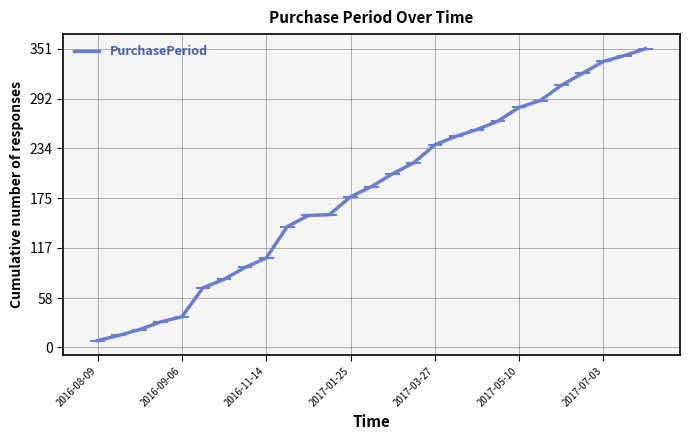

What is the minimum value shown in the chart?

8